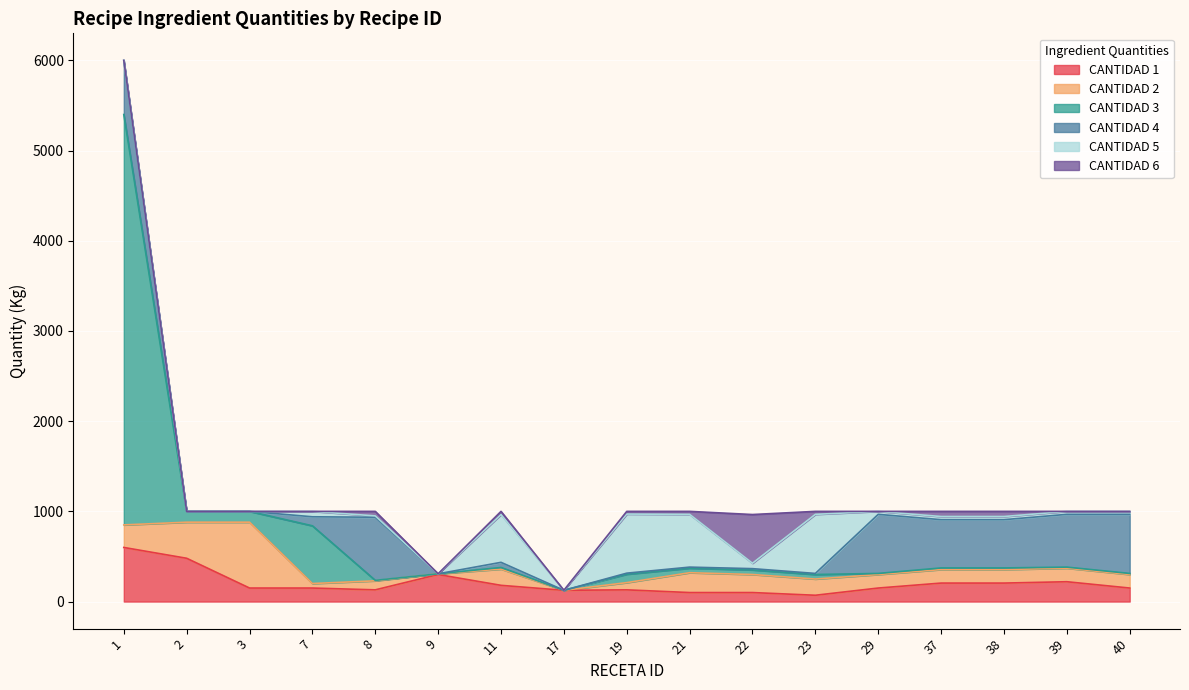

What is the average value of the CANTIDAD 2 series?

185